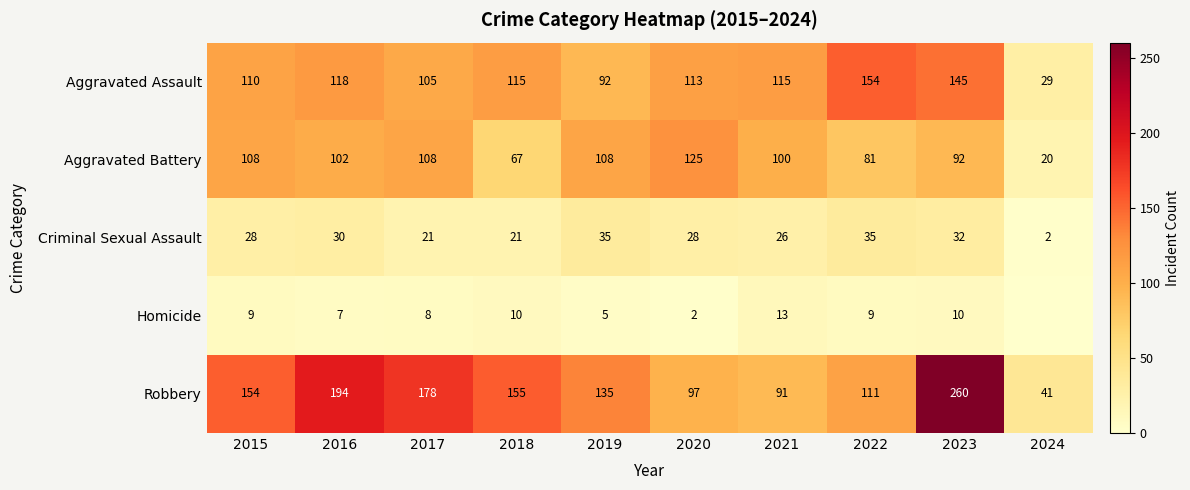

At 2022, list the series in order from largest to smallest.

Aggravated Assault, Robbery, Aggravated Battery, Criminal Sexual Assault, Homicide